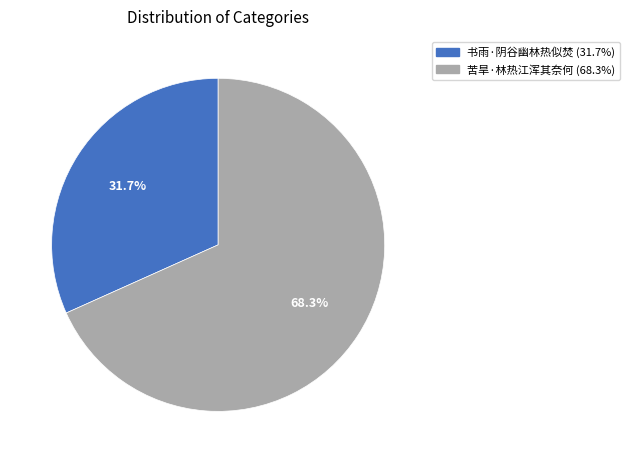

Between 苦旱·林热江浑其奈何 and 书雨·阴谷幽林热似焚, which is larger?

苦旱·林热江浑其奈何